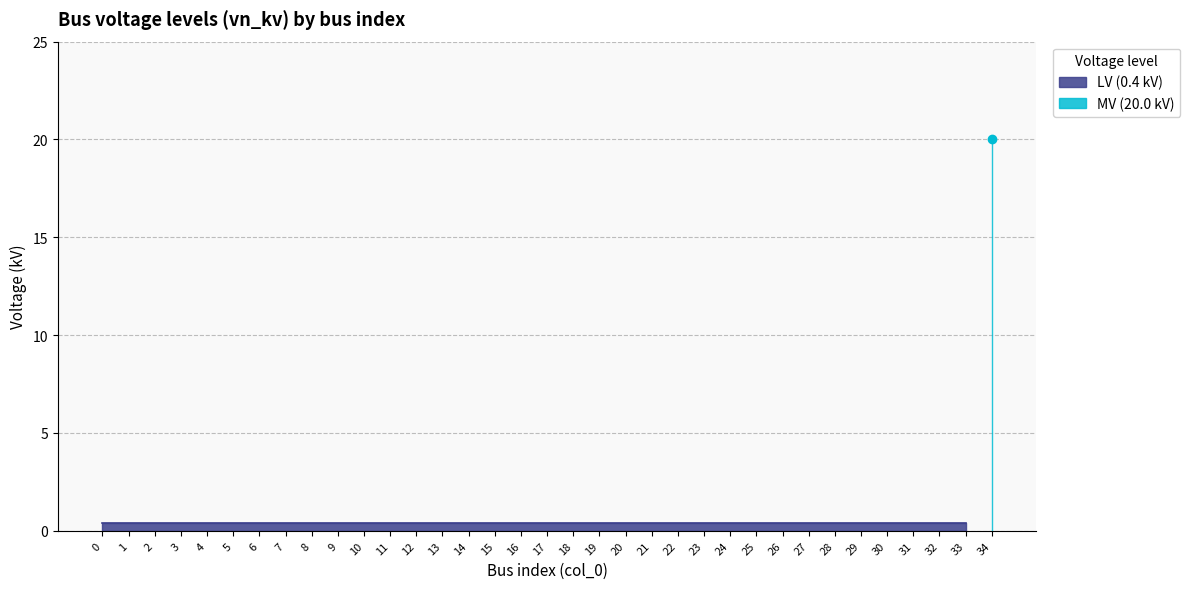

The chart shows a value of 0.2 at 0. True or false?

False